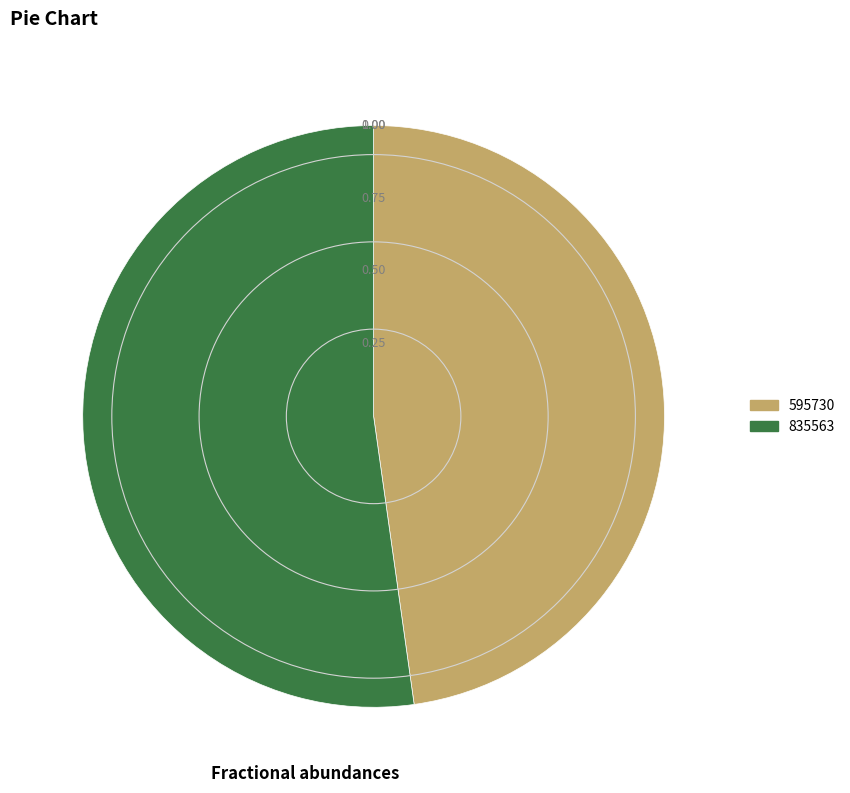

True or false: 595730 accounts for 48% of the total.

True